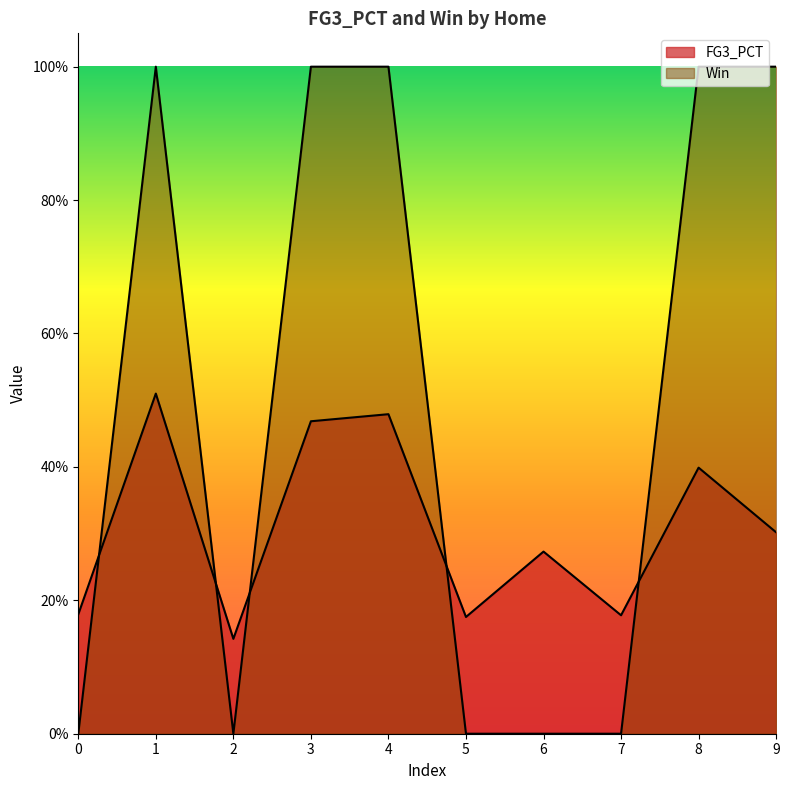

How many intersections are there between FG3_PCT and Win?

5